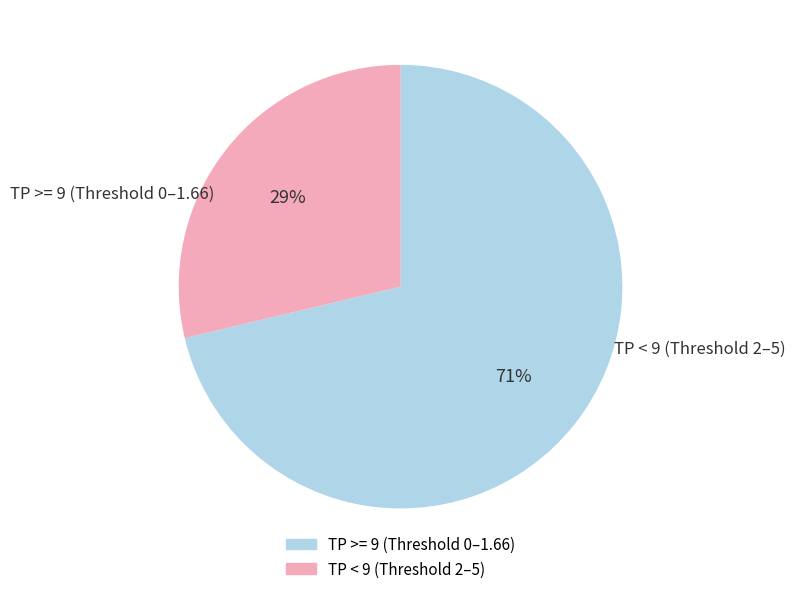

Does any single category account for the majority?

Yes